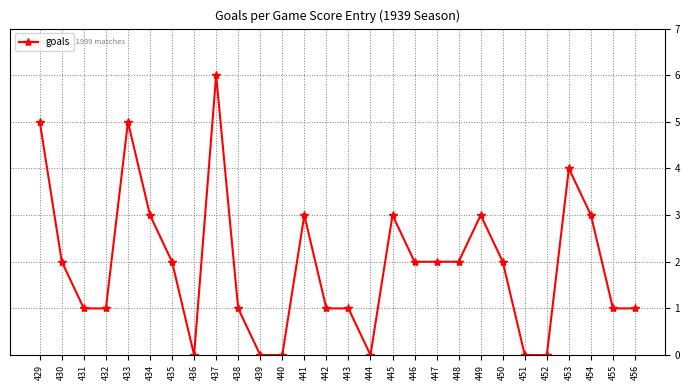

Which category has the highest value across all series?

437